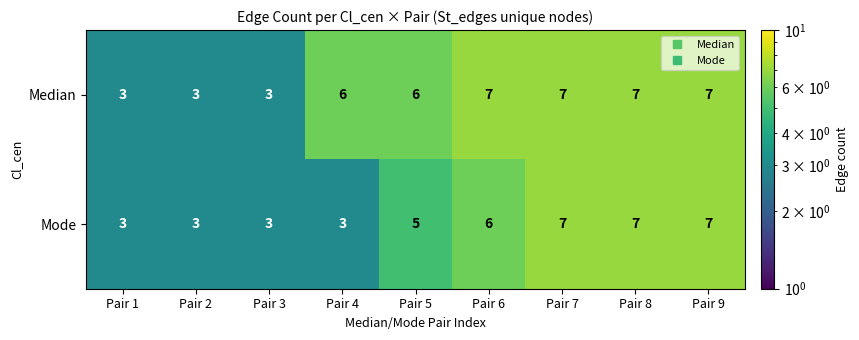

What is the minimum value shown in the chart?

3